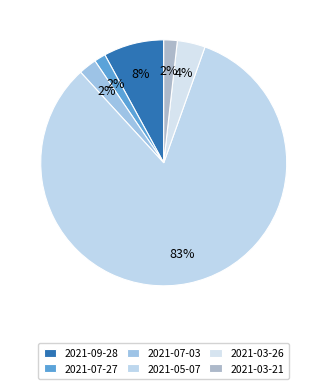

What is the ratio of the value at 2021-03-26 to the value at 2021-07-03?

1.6